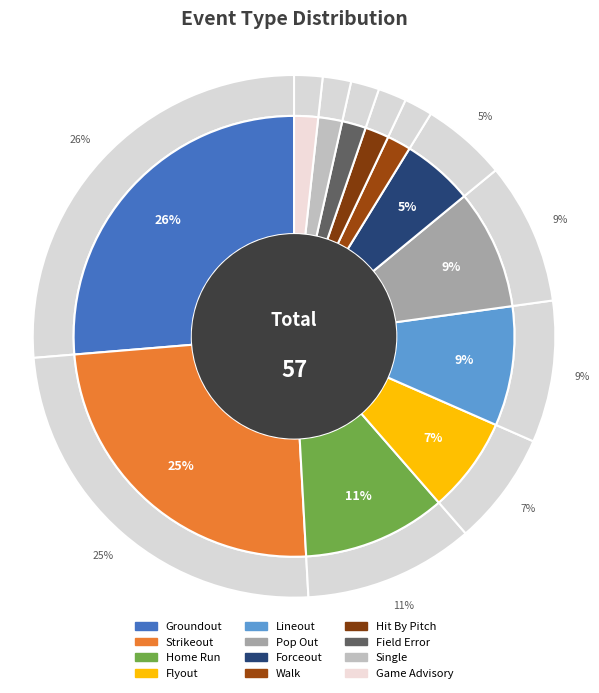

To the nearest percent, what is the difference between the largest and smallest slice percentages?

25%